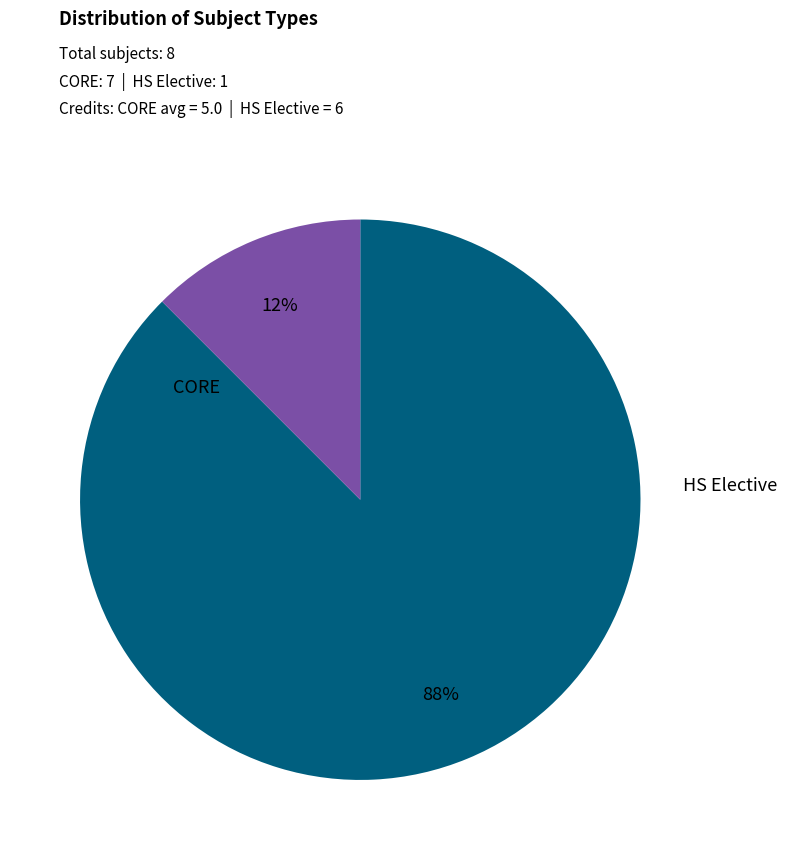

Combined, what portion of the pie is CORE and HS Elective?

100.0%